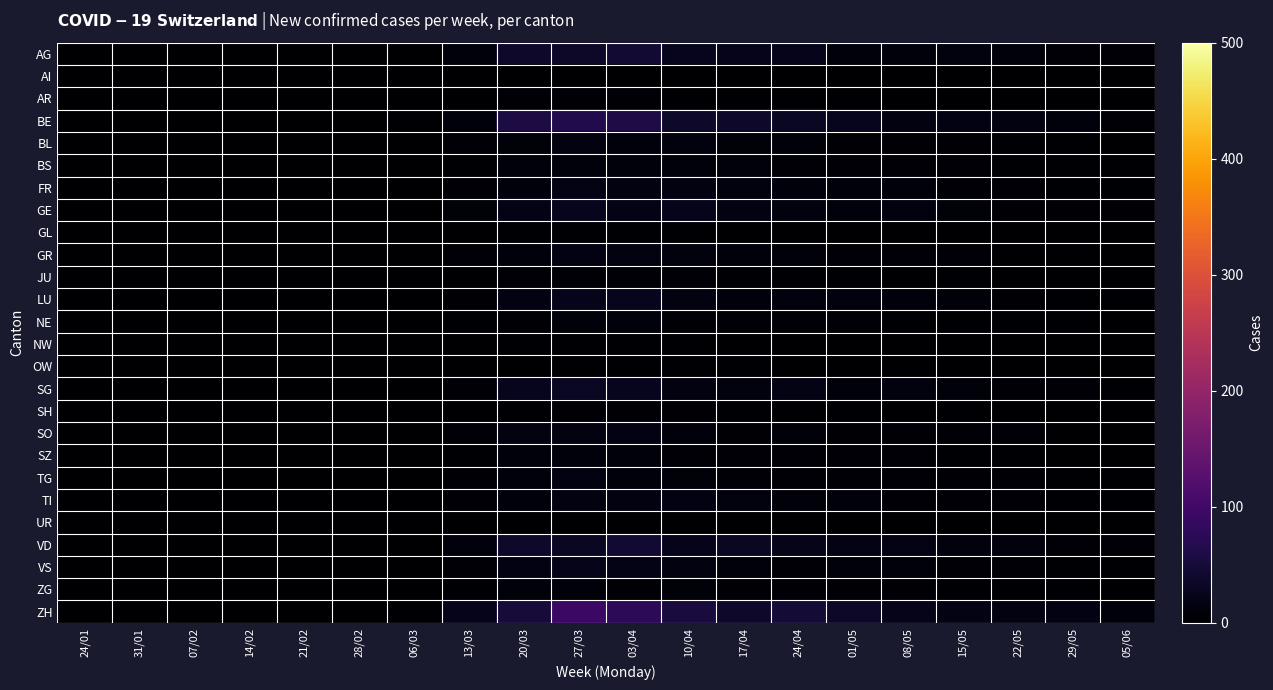

Reading left to right, extract all data points from this chart.

AG: 24/01=0	31/01=0	07/02=0	14/02=0	21/02=0	28/02=0	06/03=1	13/03=8	20/03=38	27/03=37	03/04=43	10/04=27	17/04=25	24/04=24	01/05=11	08/05=11	15/05=12	22/05=9	29/05=5	05/06=4
AI: 24/01=0	31/01=0	07/02=0	14/02=0	21/02=0	28/02=0	06/03=0	13/03=0	20/03=1	27/03=1	03/04=1	10/04=1	17/04=1	24/04=1	01/05=0	08/05=1	15/05=1	22/05=0	29/05=0	05/06=0
AR: 24/01=0	31/01=0	07/02=0	14/02=0	21/02=0	28/02=0	06/03=0	13/03=1	20/03=4	27/03=6	03/04=4	10/04=3	17/04=2	24/04=2	01/05=2	08/05=1	15/05=1	22/05=1	29/05=1	05/06=1
BE: 24/01=0	31/01=0	07/02=0	14/02=0	21/02=0	28/02=0	06/03=2	13/03=10	20/03=57	27/03=66	03/04=60	10/04=38	17/04=38	24/04=32	01/05=27	08/05=15	15/05=17	22/05=14	29/05=11	05/06=6
BL: 24/01=0	31/01=0	07/02=0	14/02=0	21/02=0	28/02=0	06/03=0	13/03=4	20/03=9	27/03=14	03/04=11	10/04=13	17/04=8	24/04=9	01/05=7	08/05=6	15/05=5	22/05=2	29/05=2	05/06=1
BS: 24/01=0	31/01=0	07/02=0	14/02=0	21/02=0	28/02=0	06/03=0	13/03=3	20/03=9	27/03=11	03/04=10	10/04=9	17/04=9	24/04=7	01/05=5	08/05=4	15/05=5	22/05=2	29/05=2	05/06=2
FR: 24/01=0	31/01=0	07/02=0	14/02=0	21/02=0	28/02=0	06/03=0	13/03=4	20/03=11	27/03=18	03/04=15	10/04=14	17/04=12	24/04=10	01/05=9	08/05=9	15/05=6	22/05=5	29/05=3	05/06=2
GE: 24/01=0	31/01=0	07/02=0	14/02=0	21/02=0	28/02=0	06/03=1	13/03=9	20/03=20	27/03=27	03/04=21	10/04=24	17/04=17	24/04=12	01/05=10	08/05=13	15/05=9	22/05=6	29/05=4	05/06=4
GL: 24/01=0	31/01=0	07/02=0	14/02=0	21/02=0	28/02=0	06/03=0	13/03=1	20/03=2	27/03=3	03/04=3	10/04=2	17/04=1	24/04=1	01/05=1	08/05=1	15/05=1	22/05=0	29/05=0	05/06=0
GR: 24/01=0	31/01=0	07/02=0	14/02=0	21/02=0	28/02=0	06/03=1	13/03=4	20/03=10	27/03=17	03/04=15	10/04=13	17/04=10	24/04=9	01/05=7	08/05=5	15/05=4	22/05=3	29/05=3	05/06=1
JU: 24/01=0	31/01=0	07/02=0	14/02=0	21/02=0	28/02=0	06/03=0	13/03=1	20/03=5	27/03=6	03/04=5	10/04=4	17/04=2	24/04=3	01/05=2	08/05=1	15/05=2	22/05=1	29/05=1	05/06=1
LU: 24/01=0	31/01=0	07/02=0	14/02=0	21/02=0	28/02=0	06/03=1	13/03=5	20/03=17	27/03=25	03/04=26	10/04=15	17/04=11	24/04=13	01/05=12	08/05=11	15/05=8	22/05=5	29/05=3	05/06=3
NE: 24/01=0	31/01=0	07/02=0	14/02=0	21/02=0	28/02=0	06/03=0	13/03=3	20/03=7	27/03=8	03/04=10	10/04=7	17/04=4	24/04=4	01/05=4	08/05=3	15/05=3	22/05=2	29/05=2	05/06=1
NW: 24/01=0	31/01=0	07/02=0	14/02=0	21/02=0	28/02=0	06/03=0	13/03=1	20/03=2	27/03=3	03/04=2	10/04=2	17/04=1	24/04=1	01/05=1	08/05=1	15/05=1	22/05=0	29/05=0	05/06=0
OW: 24/01=0	31/01=0	07/02=0	14/02=0	21/02=0	28/02=0	06/03=0	13/03=0	20/03=1	27/03=3	03/04=3	10/04=2	17/04=2	24/04=1	01/05=1	08/05=1	15/05=1	22/05=0	29/05=0	05/06=0
SG: 24/01=0	31/01=0	07/02=0	14/02=0	21/02=0	28/02=0	06/03=1	13/03=7	20/03=27	27/03=32	03/04=26	10/04=15	17/04=12	24/04=18	01/05=11	08/05=12	15/05=8	22/05=7	29/05=5	05/06=3
SH: 24/01=0	31/01=0	07/02=0	14/02=0	21/02=0	28/02=0	06/03=0	13/03=1	20/03=3	27/03=6	03/04=5	10/04=4	17/04=3	24/04=3	01/05=2	08/05=1	15/05=2	22/05=1	29/05=1	05/06=0
SO: 24/01=0	31/01=0	07/02=0	14/02=0	21/02=0	28/02=0	06/03=0	13/03=4	20/03=15	27/03=15	03/04=16	10/04=11	17/04=7	24/04=8	01/05=5	08/05=5	15/05=5	22/05=4	29/05=2	05/06=2
SZ: 24/01=0	31/01=0	07/02=0	14/02=0	21/02=0	28/02=0	06/03=0	13/03=2	20/03=9	27/03=10	03/04=8	10/04=5	17/04=6	24/04=5	01/05=5	08/05=4	15/05=3	22/05=2	29/05=1	05/06=1
TG: 24/01=0	31/01=0	07/02=0	14/02=0	21/02=0	28/02=0	06/03=0	13/03=4	20/03=9	27/03=15	03/04=10	10/04=9	17/04=7	24/04=5	01/05=6	08/05=5	15/05=5	22/05=4	29/05=3	05/06=2
TI: 24/01=0	31/01=0	07/02=0	14/02=0	21/02=0	28/02=0	06/03=1	13/03=4	20/03=11	27/03=15	03/04=14	10/04=17	17/04=12	24/04=8	01/05=10	08/05=5	15/05=7	22/05=4	29/05=2	05/06=3
UR: 24/01=0	31/01=0	07/02=0	14/02=0	21/02=0	28/02=0	06/03=0	13/03=0	20/03=1	27/03=1	03/04=1	10/04=1	17/04=1	24/04=1	01/05=1	08/05=1	15/05=0	22/05=0	29/05=0	05/06=0
VD: 24/01=0	31/01=0	07/02=0	14/02=0	21/02=0	28/02=0	06/03=1	13/03=11	20/03=38	27/03=33	03/04=46	10/04=25	17/04=32	24/04=23	01/05=21	08/05=19	15/05=12	22/05=12	29/05=5	05/06=5
VS: 24/01=0	31/01=0	07/02=0	14/02=0	21/02=0	28/02=0	06/03=1	13/03=4	20/03=17	27/03=22	03/04=21	10/04=14	17/04=9	24/04=7	01/05=8	08/05=8	15/05=4	22/05=4	29/05=2	05/06=2
ZG: 24/01=0	31/01=0	07/02=0	14/02=0	21/02=0	28/02=0	06/03=0	13/03=3	20/03=9	27/03=9	03/04=6	10/04=9	17/04=5	24/04=4	01/05=4	08/05=4	15/05=3	22/05=2	29/05=2	05/06=1
ZH: 24/01=0	31/01=0	07/02=0	14/02=0	21/02=0	28/02=0	06/03=3	13/03=25	20/03=51	27/03=92	03/04=78	10/04=53	17/04=39	24/04=47	01/05=36	08/05=23	15/05=18	22/05=15	29/05=16	05/06=10